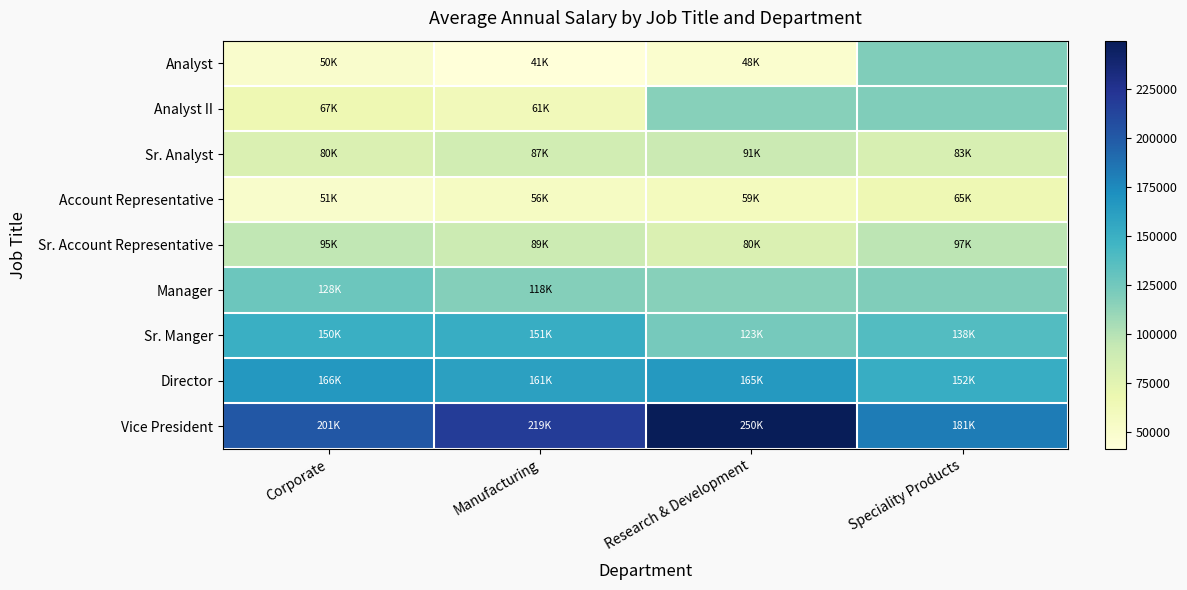

Count the number of categories in the chart.

4